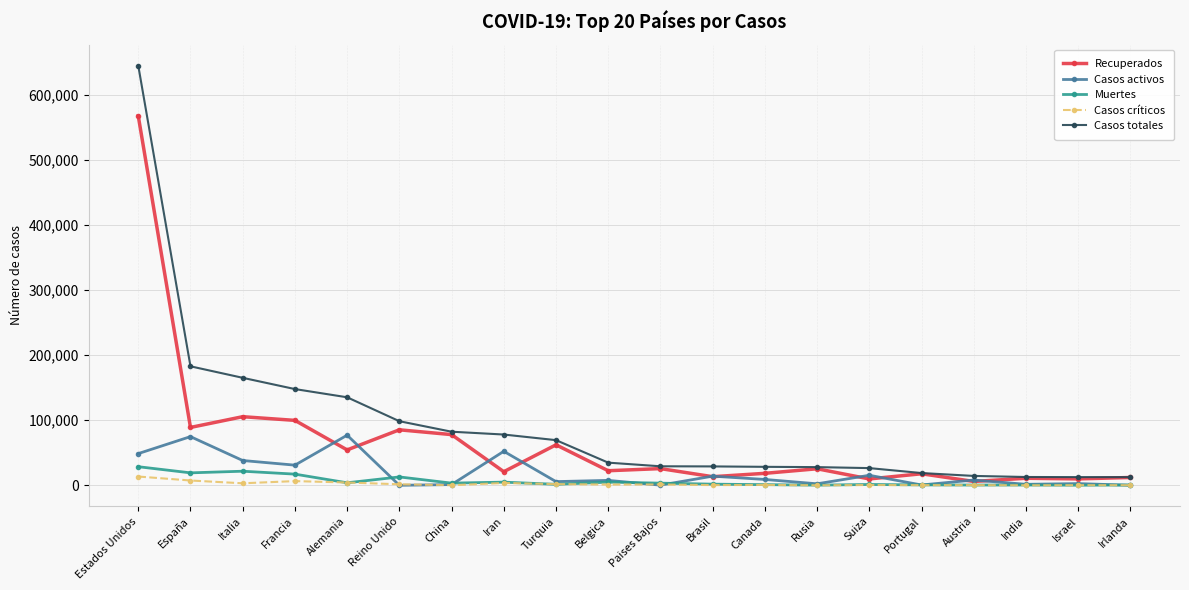

What is the label of the 18th point from the right?

Italia